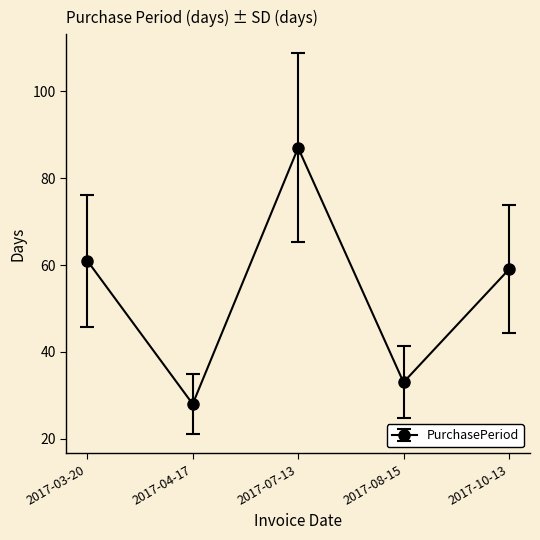

Where is the data nearest to the value 57?

2017-10-13